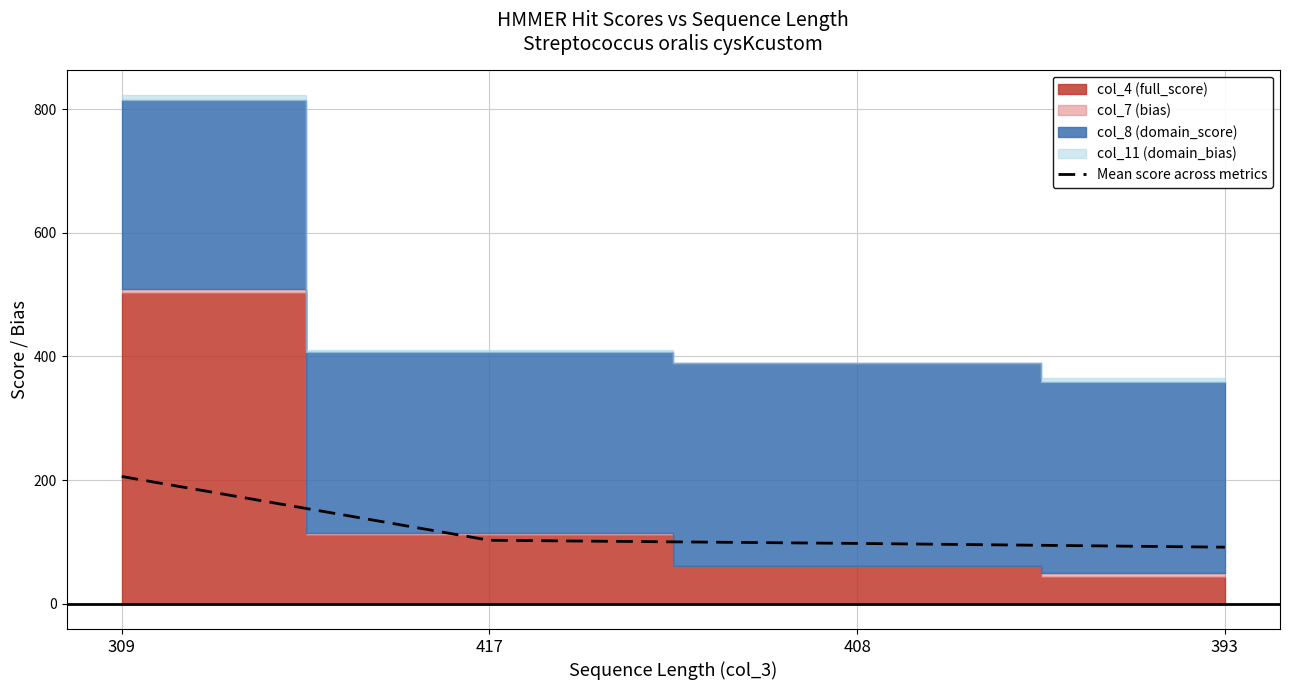

Reading right to left, transcribe all the data shown in this chart.

91.4	97.4	102.5	205.7